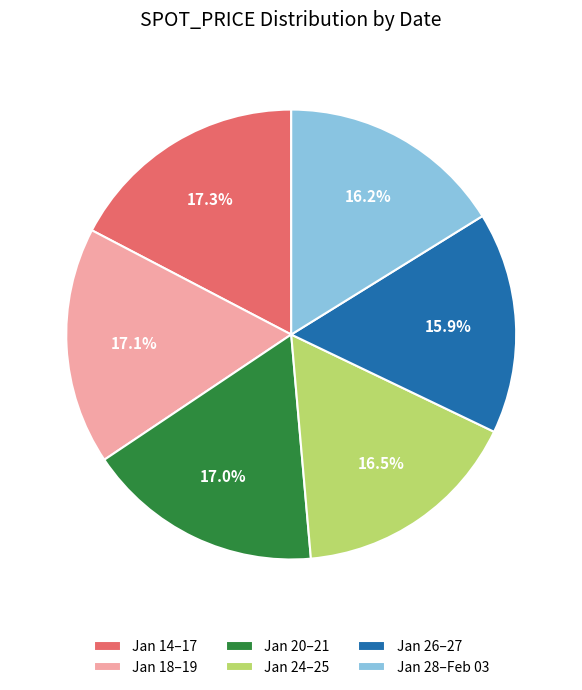

Does Jan 24–25 represent more than half of the total?

No